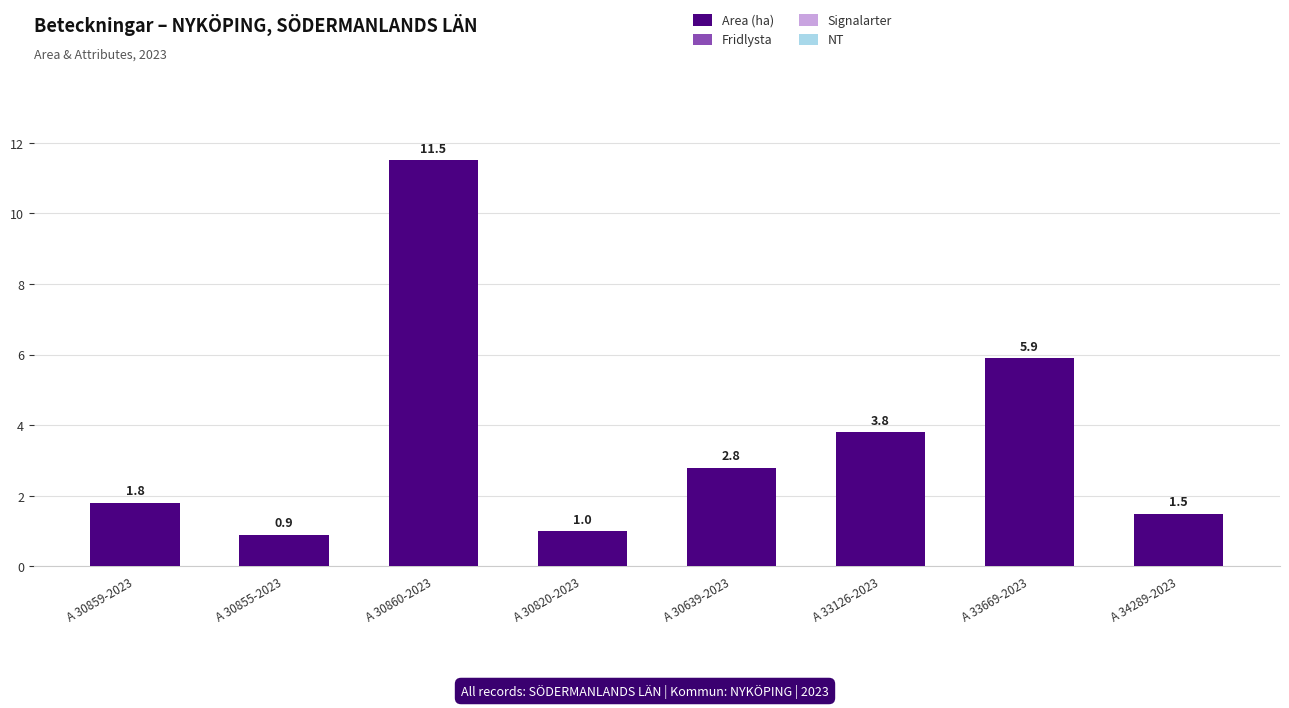

Is it true that the value at A 34289-2023 is 1.5?

True